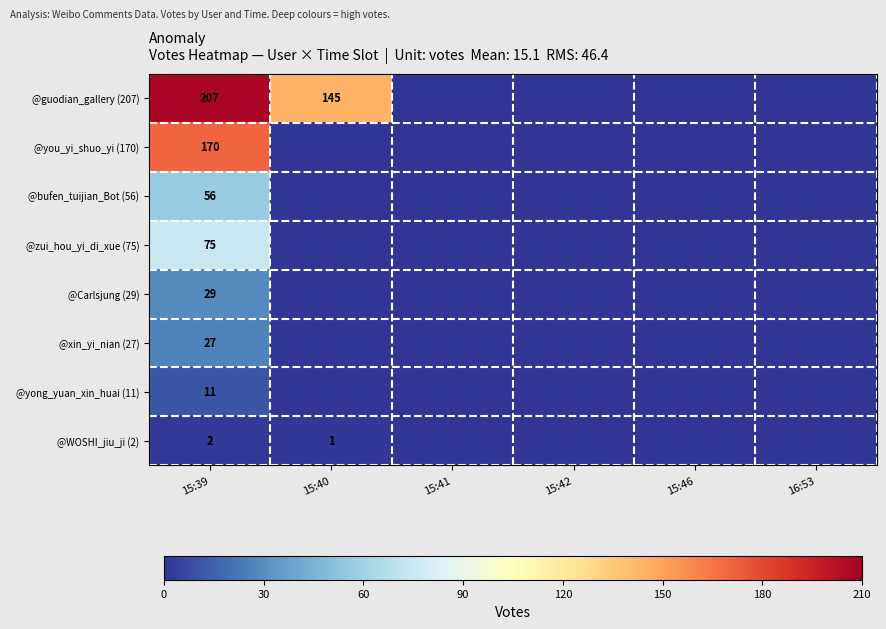

How many data points does each series have?

6